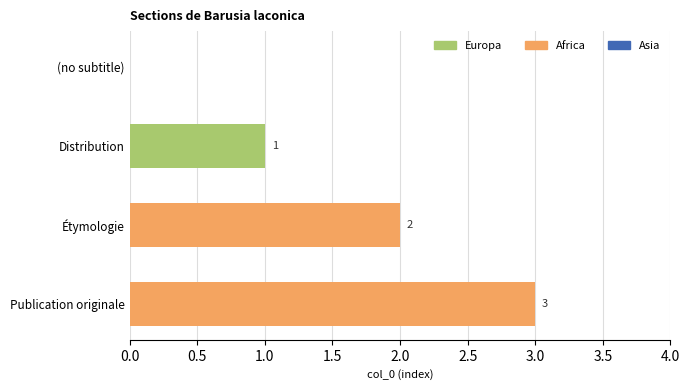

At which category is the sum across all series the highest?

Publication originale